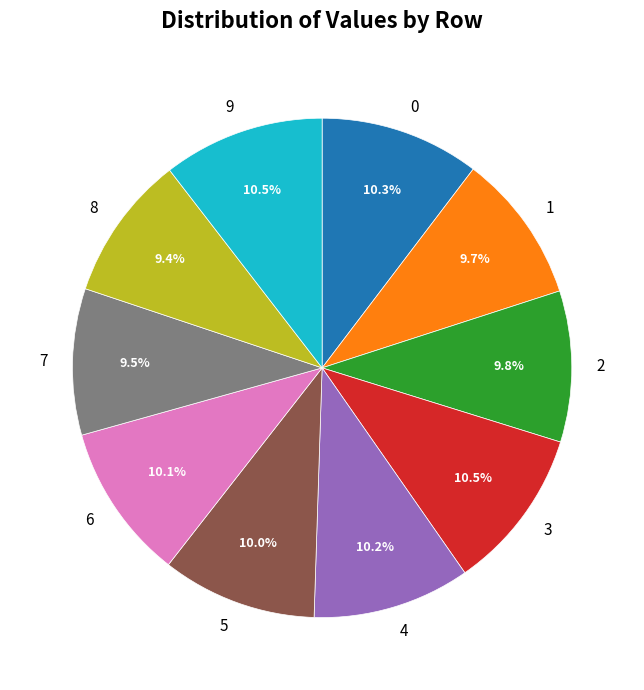

True or false: 6 accounts for 10% of the total.

True